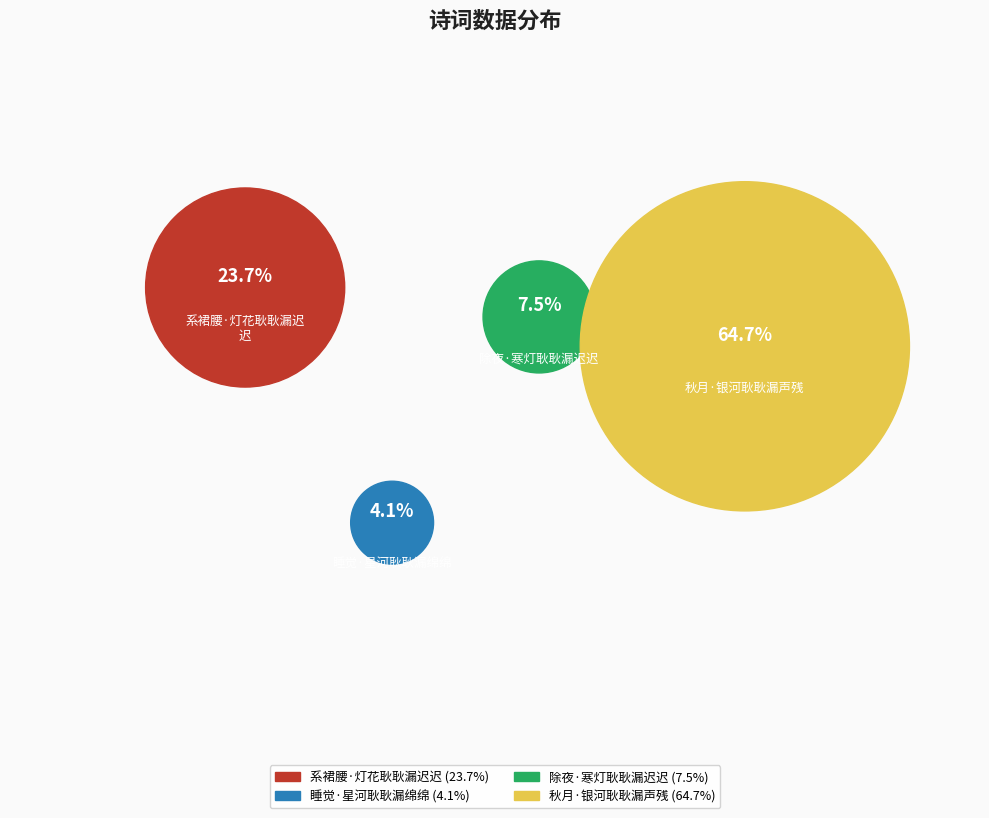

Rank the categories by value from highest to lowest.

秋月·银河耿耿漏声残, 系裙腰·灯花耿耿漏迟迟, 除夜·寒灯耿耿漏迟迟, 睡觉·星河耿耿漏绵绵